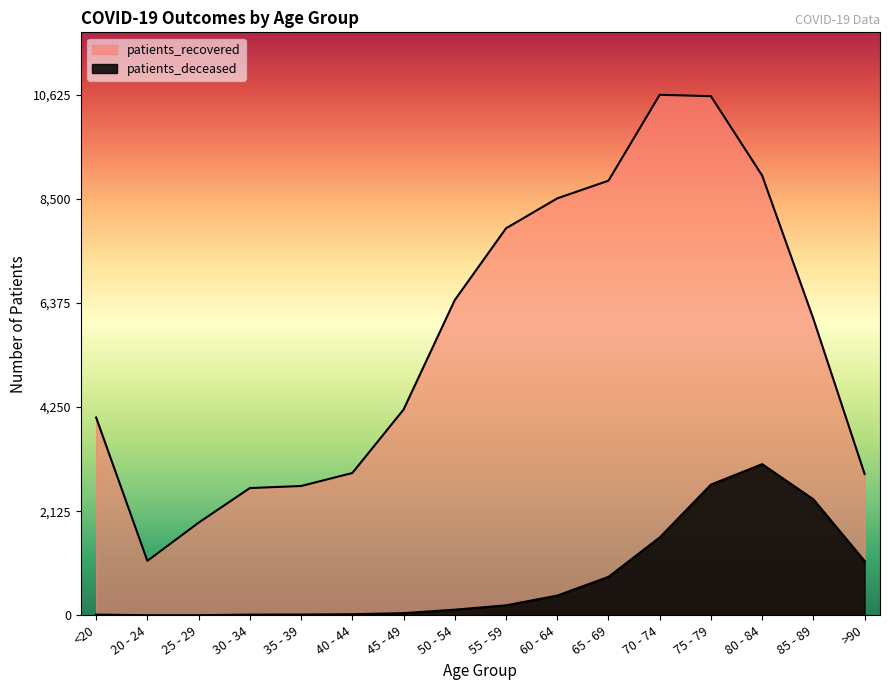

Which has a higher value, 20 - 24 or 85 - 89?

85 - 89